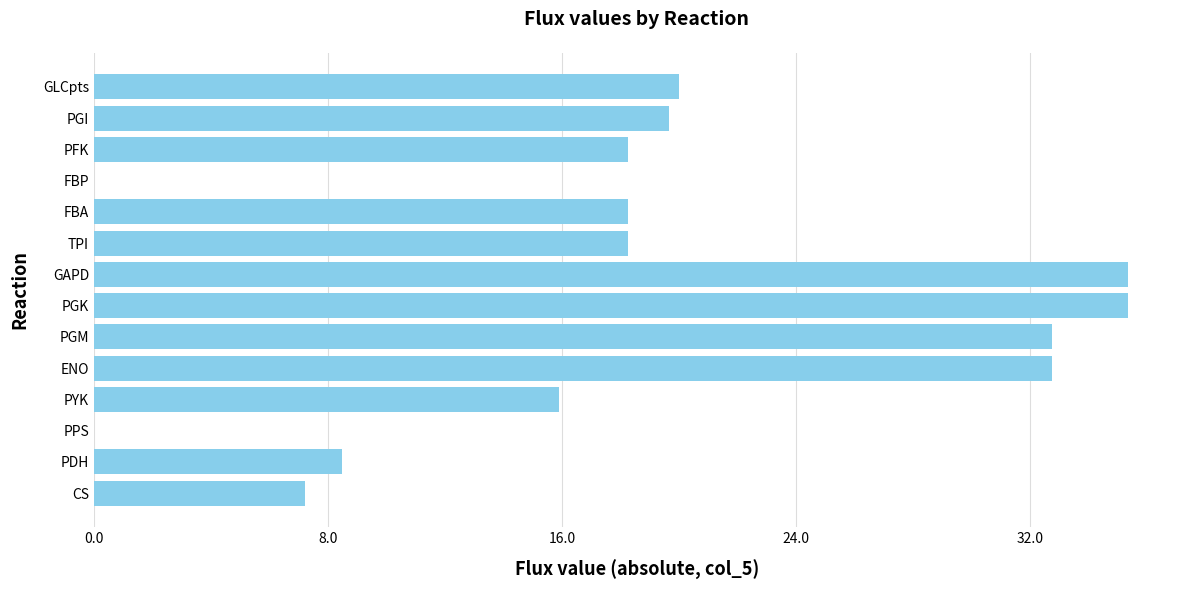

What is the sum of all values?

262.1